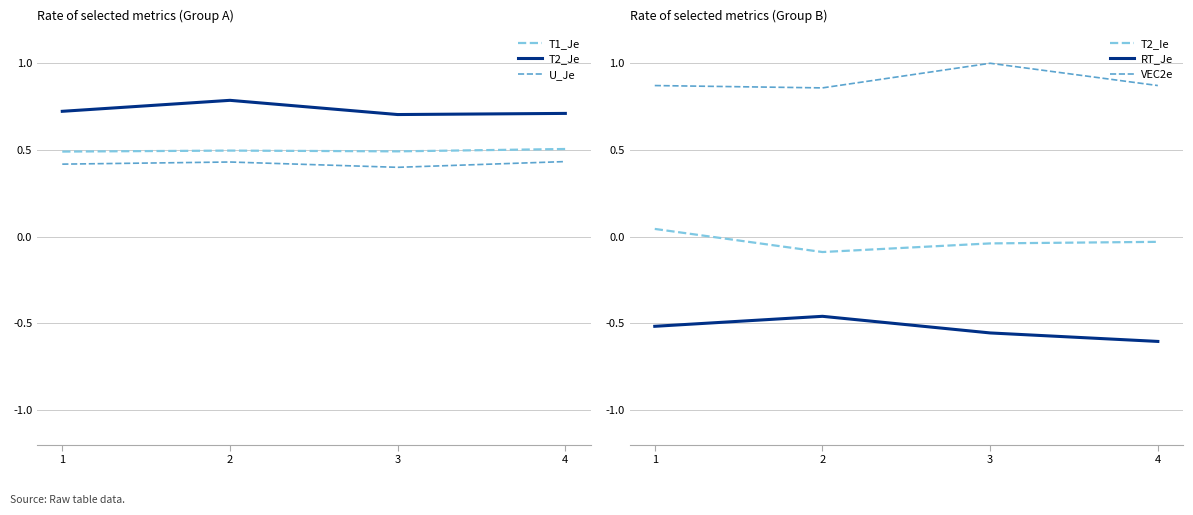

True or false: T1_Je and VEC2e intersect in this chart.

False